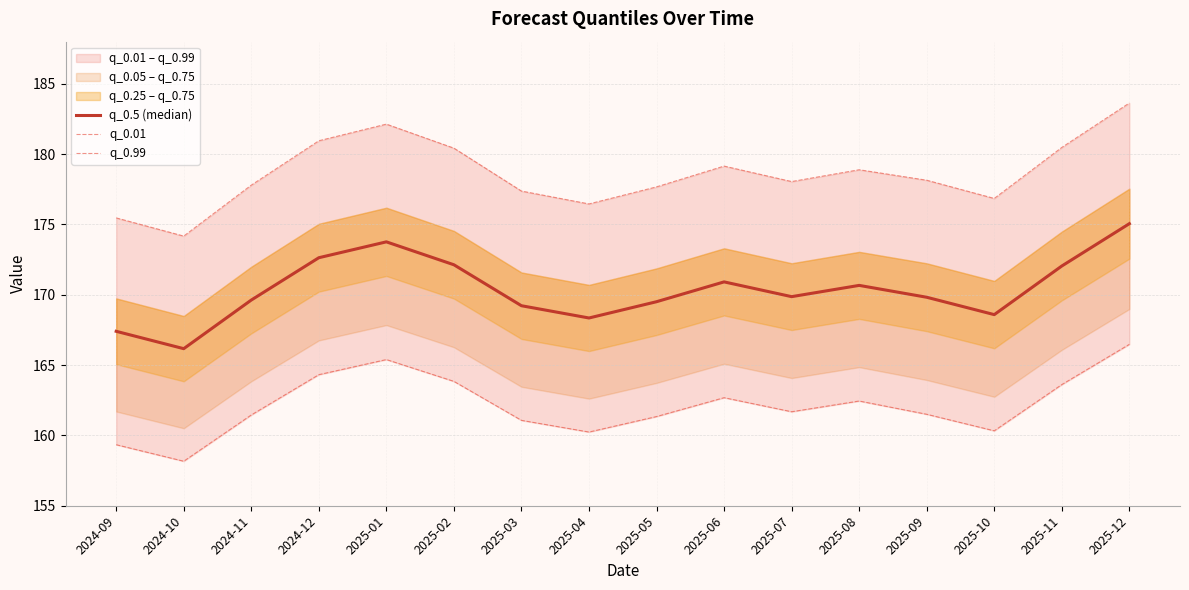

What is the minimum value for q_0.5 (median)?

166.2